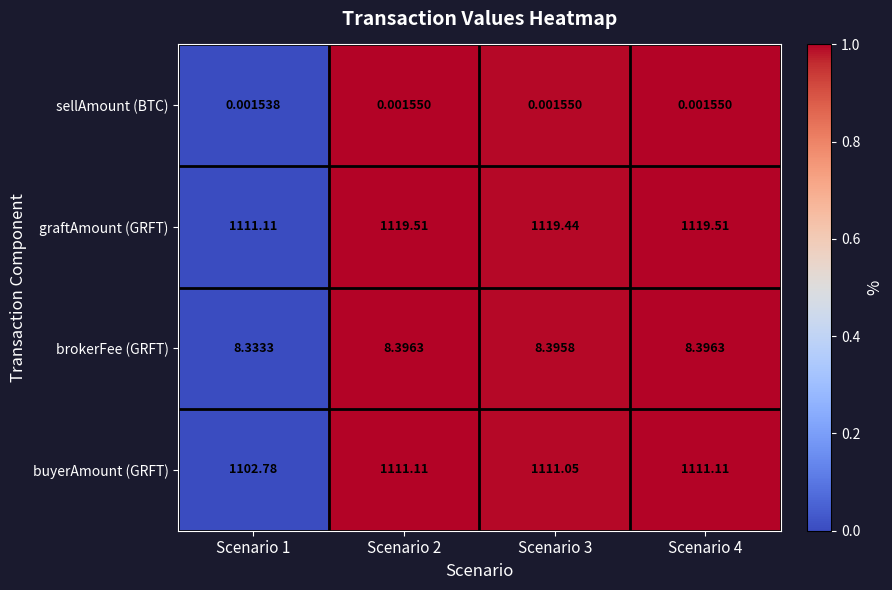

Rank the series at Scenario 3 from lowest to highest value.

sellAmount (BTC), brokerFee (GRFT), buyerAmount (GRFT), graftAmount (GRFT)